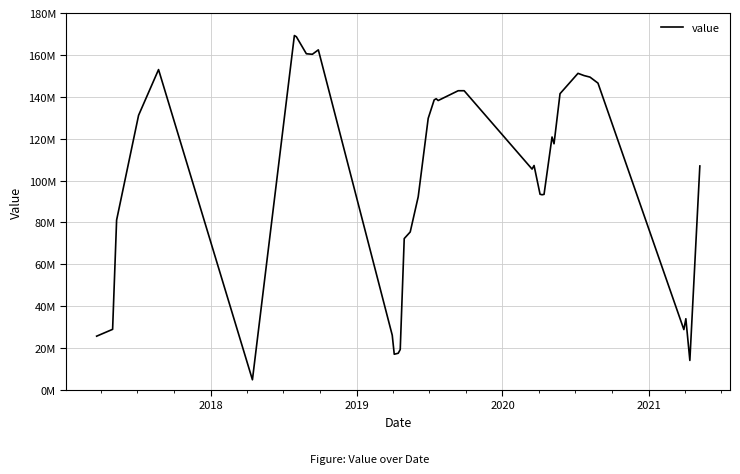

Does the chart have visible grid lines?

Yes